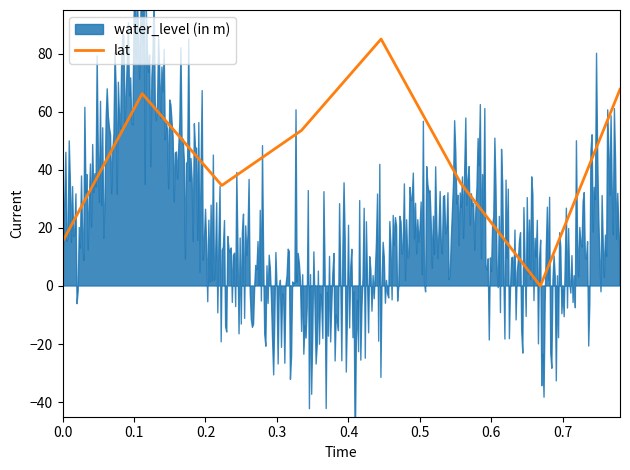

What is the highest value of the lat series?

85.0